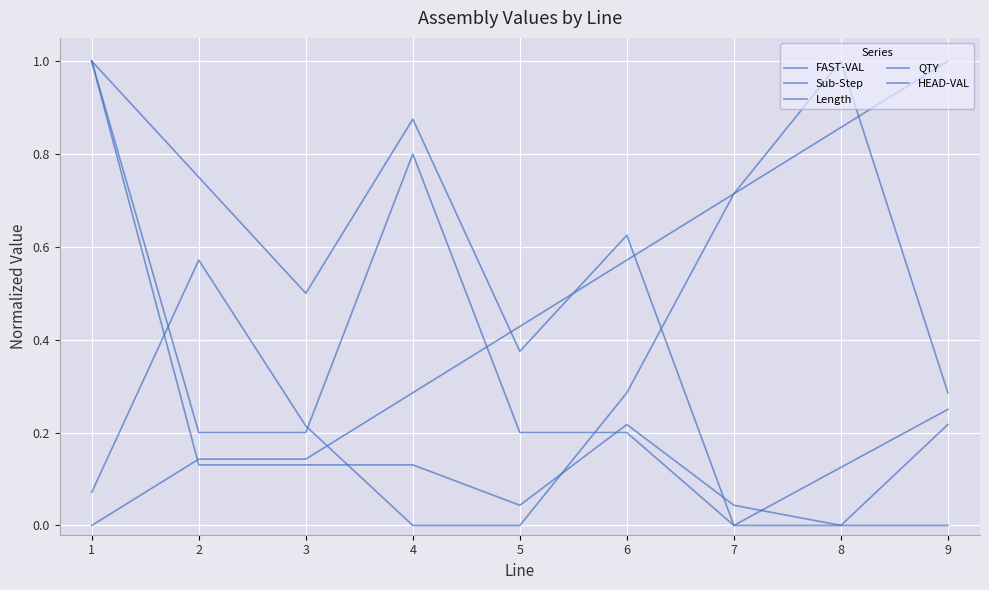

What is the total value across all series at 5?

1.0